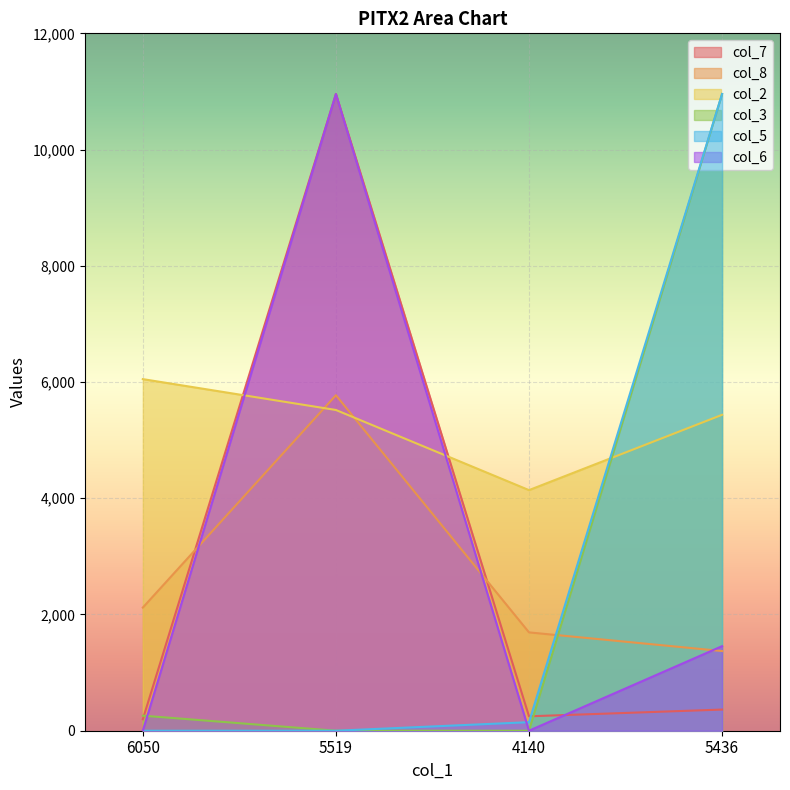

The value of col_7 at 4140 is 248. True or false?

True